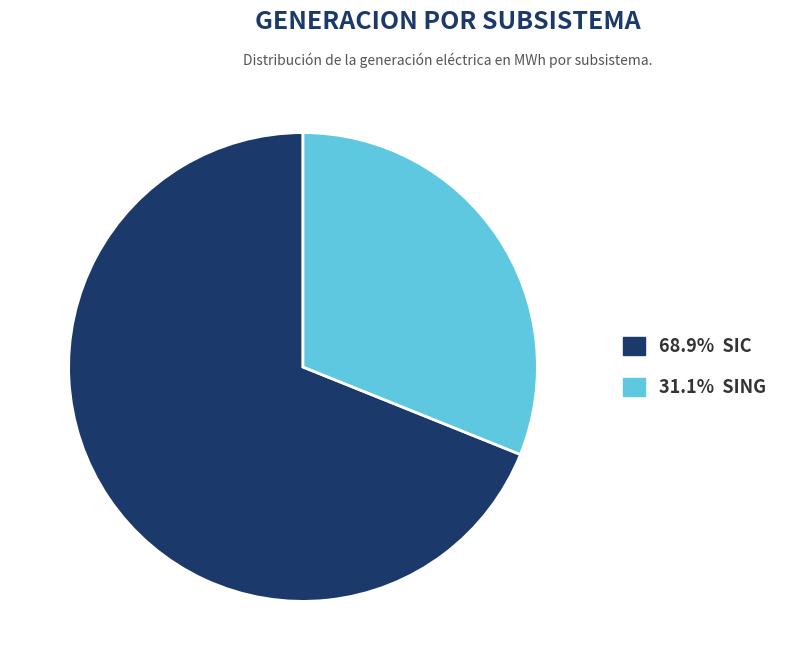

Does any single category account for the majority?

Yes